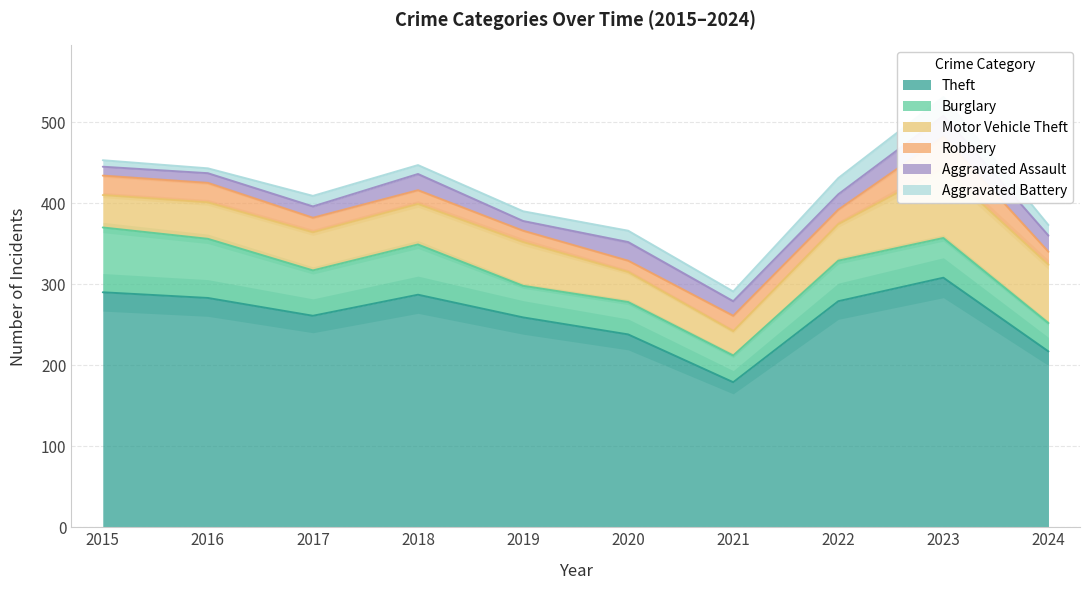

Is it true that Robbery equals 14 at 2020?

True